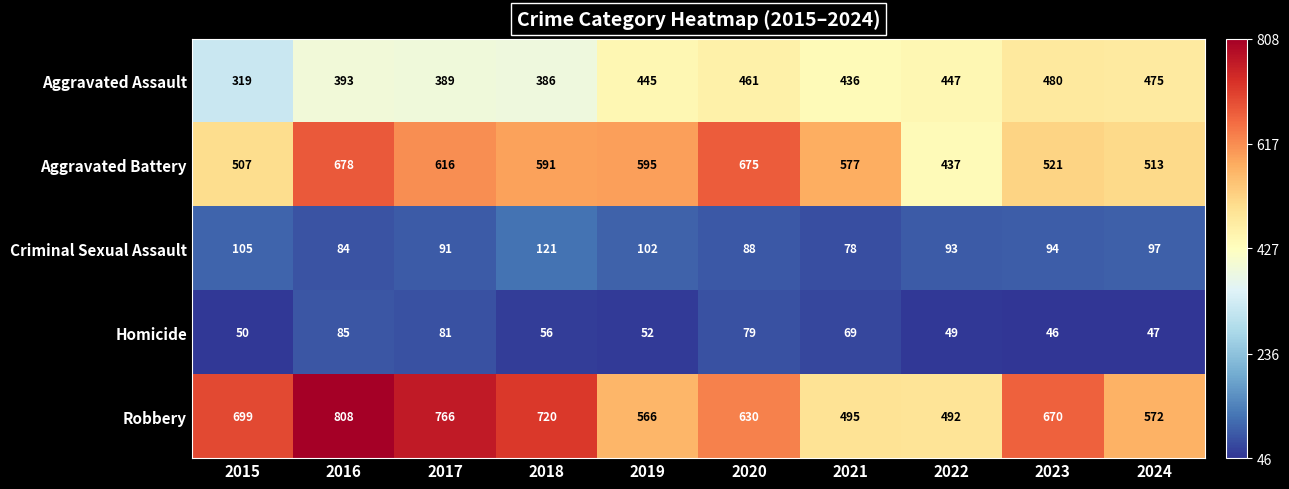

True or false: Criminal Sexual Assault has a value of 44 at 2015.

False